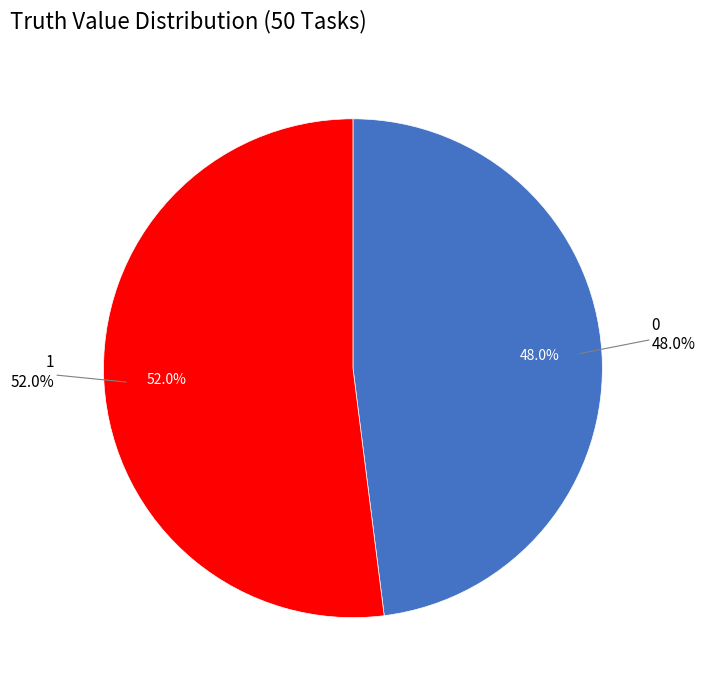

Which category has the biggest portion of the pie?

1